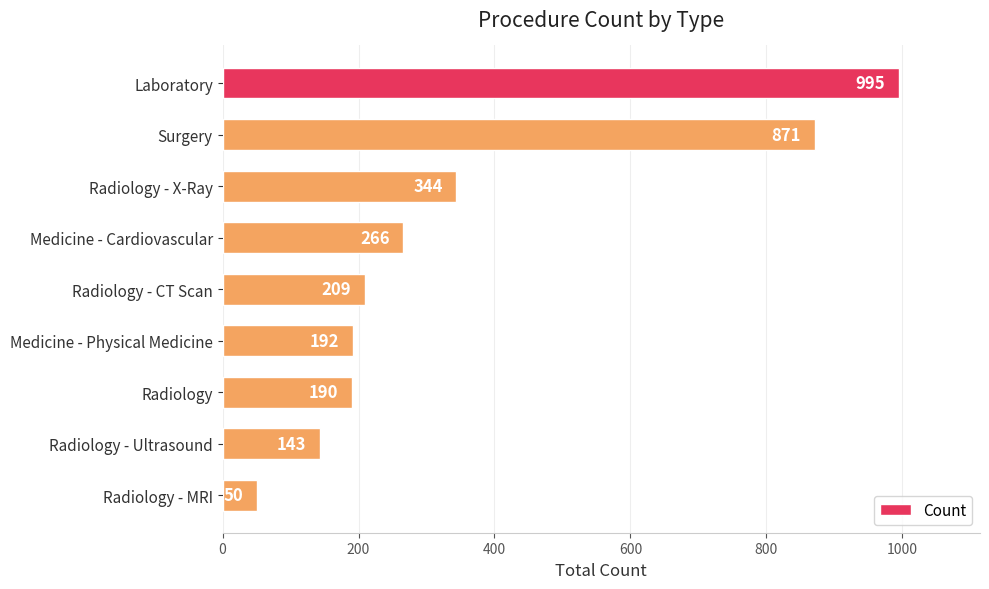

What is the value of the 2nd bar from the top?

871